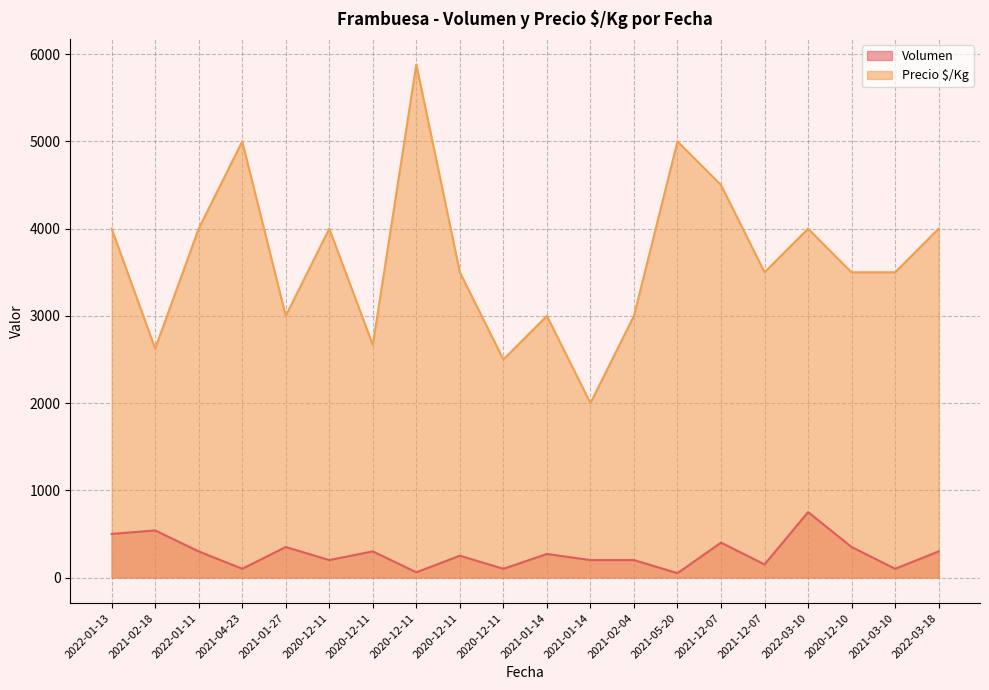

What is the highest value of the Precio $/Kg series?

5882